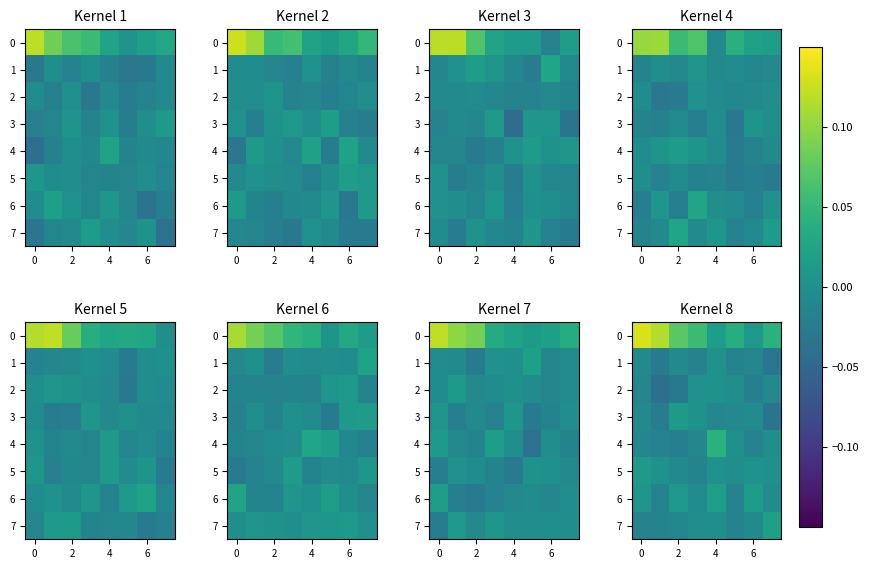

Count the number of data series in this chart.

8